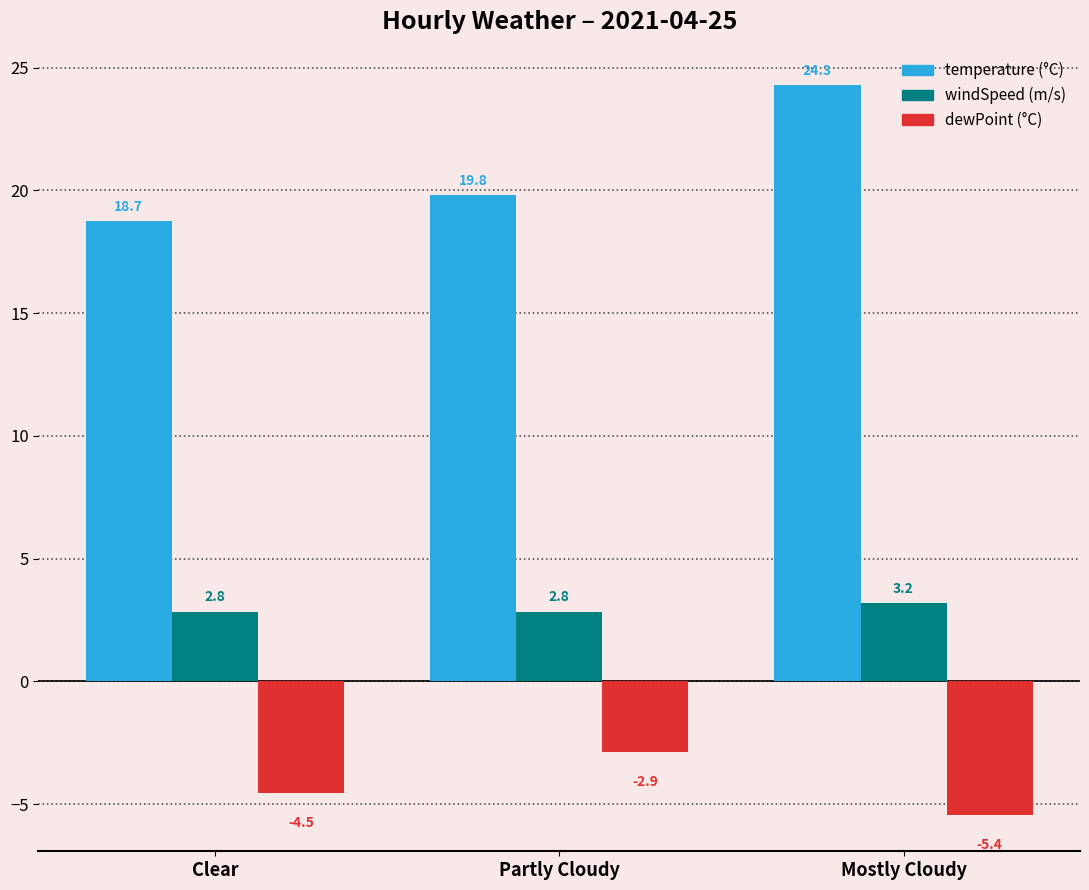

At which category is the sum across all series the highest?

Mostly Cloudy